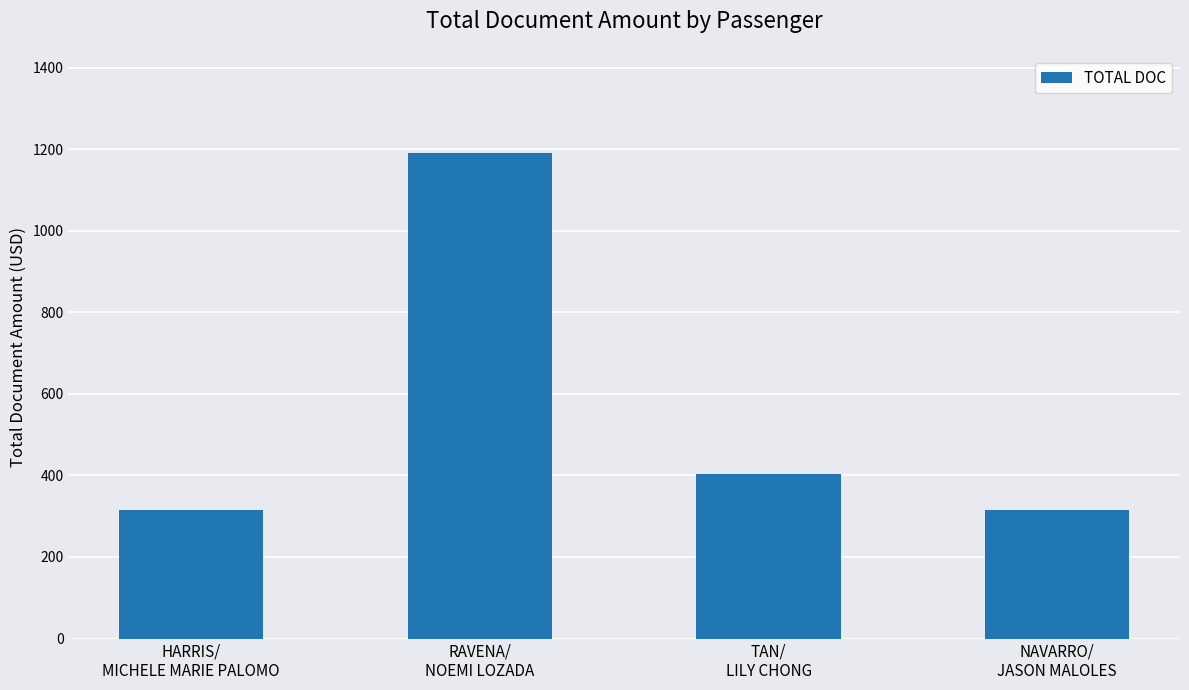

What is the smallest value displayed?

316.0